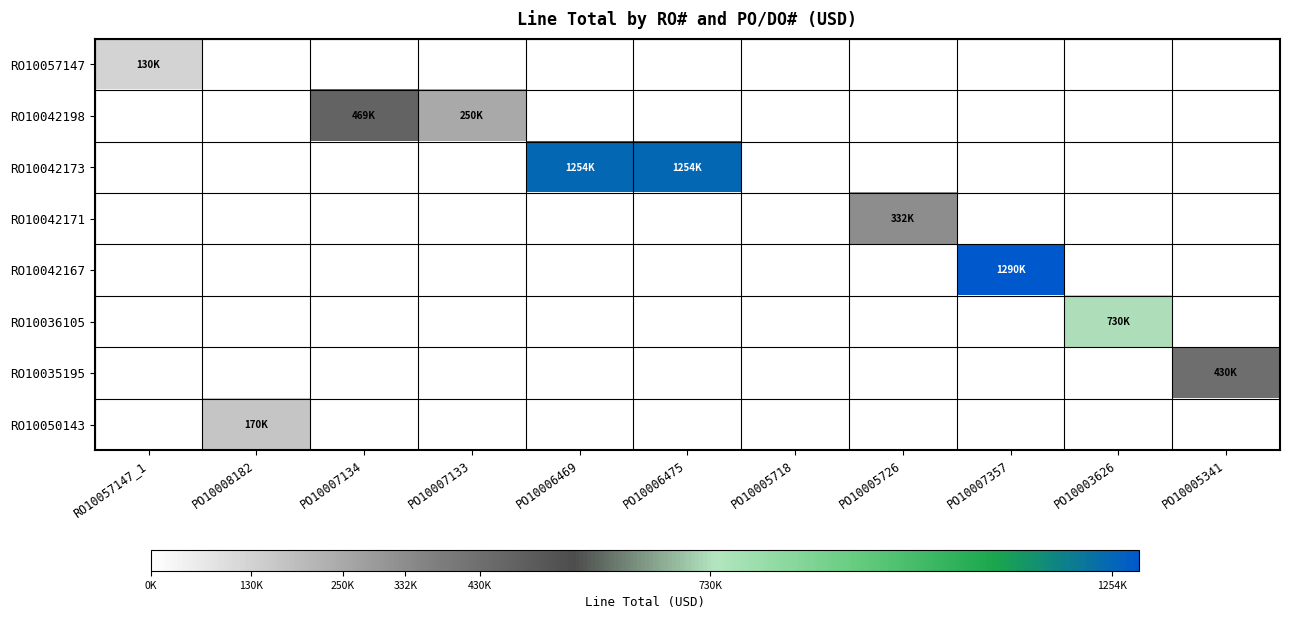

Reading left to right, extract all data points from this chart.

RO10057147: RO10057147_1=130323.6	PO10008182=0.0	PO10007134=0.0	PO10007133=0.0	PO10006469=0.0	PO10006475=0.0	PO10005718=0.0	PO10005726=0.0	PO10007357=0.0	PO10003626=0.0	PO10005341=0.0
RO10042198: RO10057147_1=0.0	PO10008182=0.0	PO10007134=469013.4	PO10007133=250155.0	PO10006469=0.0	PO10006475=0.0	PO10005718=0.0	PO10005726=0.0	PO10007357=0.0	PO10003626=0.0	PO10005341=0.0
RO10042173: RO10057147_1=0.0	PO10008182=0.0	PO10007134=0.0	PO10007133=0.0	PO10006469=1254500.0	PO10006475=1254500.0	PO10005718=0.0	PO10005726=0.0	PO10007357=0.0	PO10003626=0.0	PO10005341=0.0
RO10042171: RO10057147_1=0.0	PO10008182=0.0	PO10007134=0.0	PO10007133=0.0	PO10006469=0.0	PO10006475=0.0	PO10005718=0.0	PO10005726=332000.0	PO10007357=0.0	PO10003626=0.0	PO10005341=0.0
RO10042167: RO10057147_1=0.0	PO10008182=0.0	PO10007134=0.0	PO10007133=0.0	PO10006469=0.0	PO10006475=0.0	PO10005718=0.0	PO10005726=0.0	PO10007357=1290000.0	PO10003626=0.0	PO10005341=0.0
RO10036105: RO10057147_1=0.0	PO10008182=0.0	PO10007134=0.0	PO10007133=0.0	PO10006469=0.0	PO10006475=0.0	PO10005718=0.0	PO10005726=0.0	PO10007357=0.0	PO10003626=730000.0	PO10005341=0.0
RO10035195: RO10057147_1=0.0	PO10008182=0.0	PO10007134=0.0	PO10007133=0.0	PO10006469=0.0	PO10006475=0.0	PO10005718=0.0	PO10005726=0.0	PO10007357=0.0	PO10003626=0.0	PO10005341=430000.0
RO10050143: RO10057147_1=0.0	PO10008182=170000.0	PO10007134=0.0	PO10007133=0.0	PO10006469=0.0	PO10006475=0.0	PO10005718=0.0	PO10005726=0.0	PO10007357=0.0	PO10003626=0.0	PO10005341=0.0